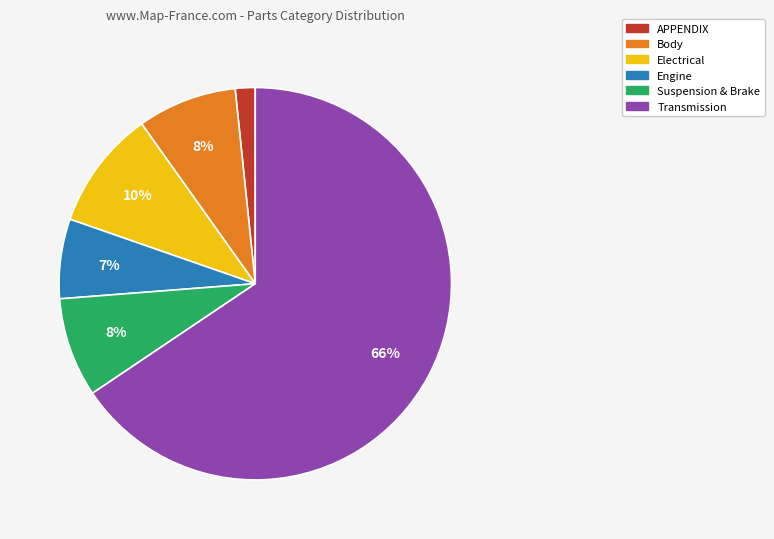

Is there any slice that represents more than half of the pie?

Yes